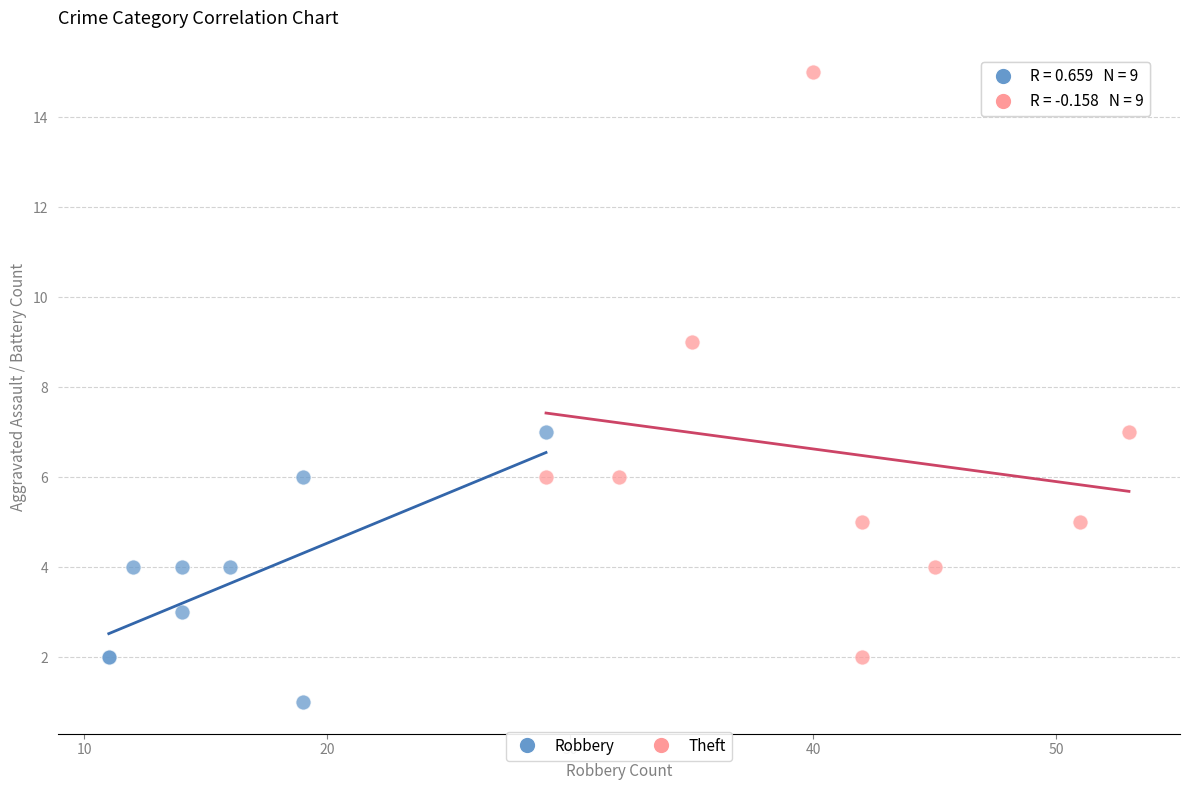

Which series reaches the maximum Y coordinate?

Theft